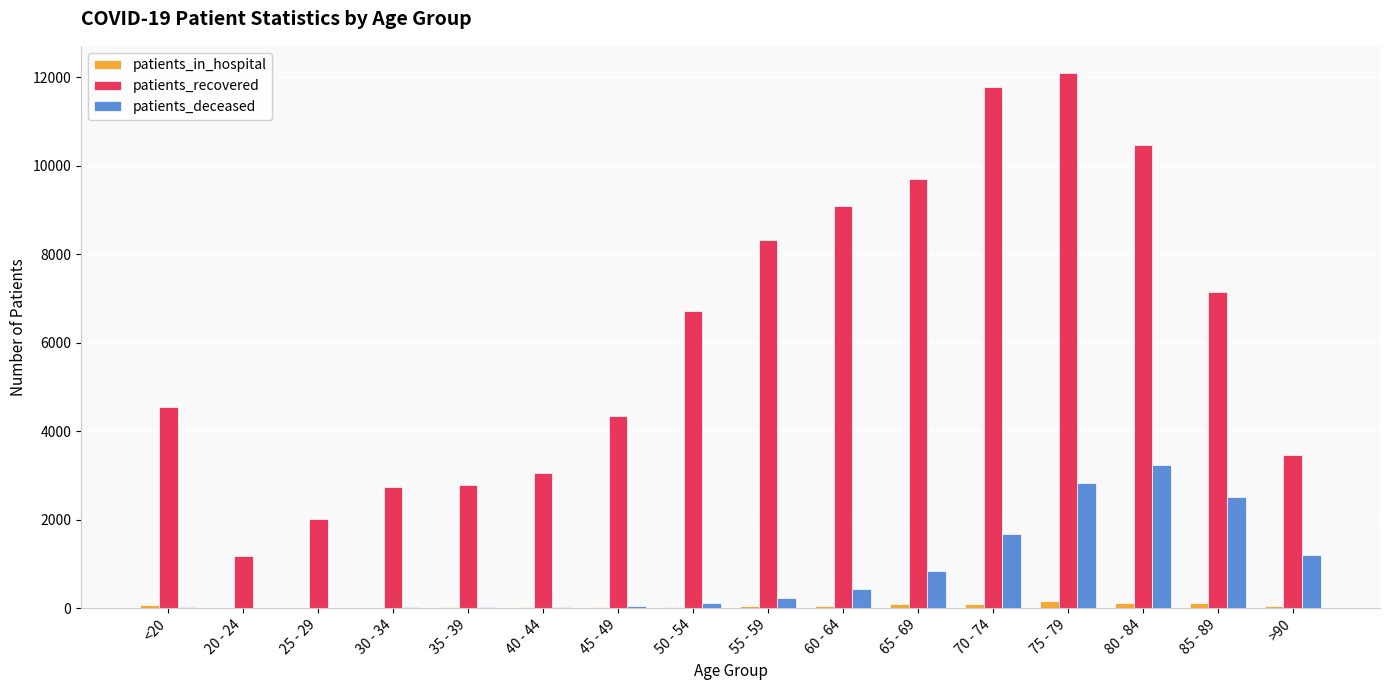

What is the sum of the patients_deceased values at 75 - 79 and 85 - 89?

5331